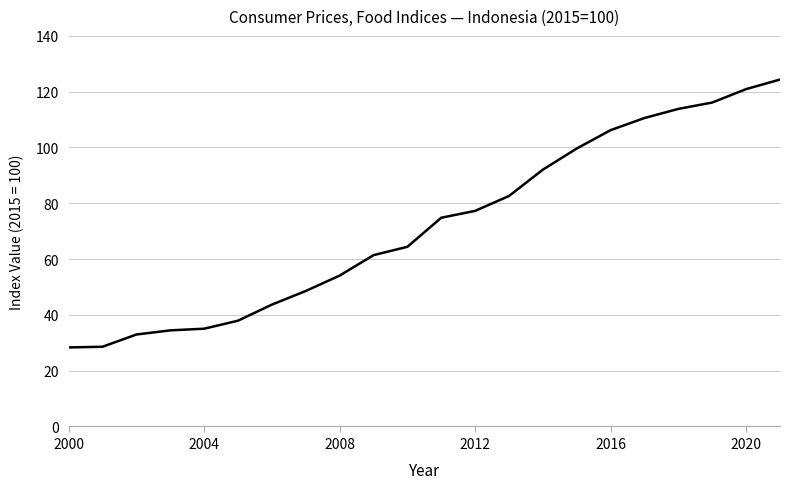

What is the difference between the maximum and minimum values?

96.0